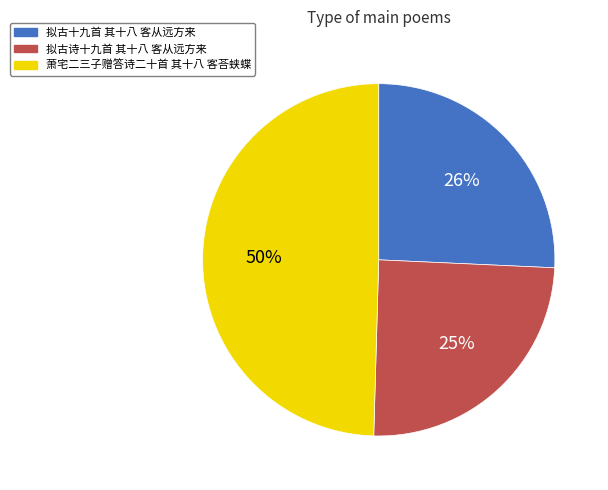

Is there a majority slice in this chart?

No